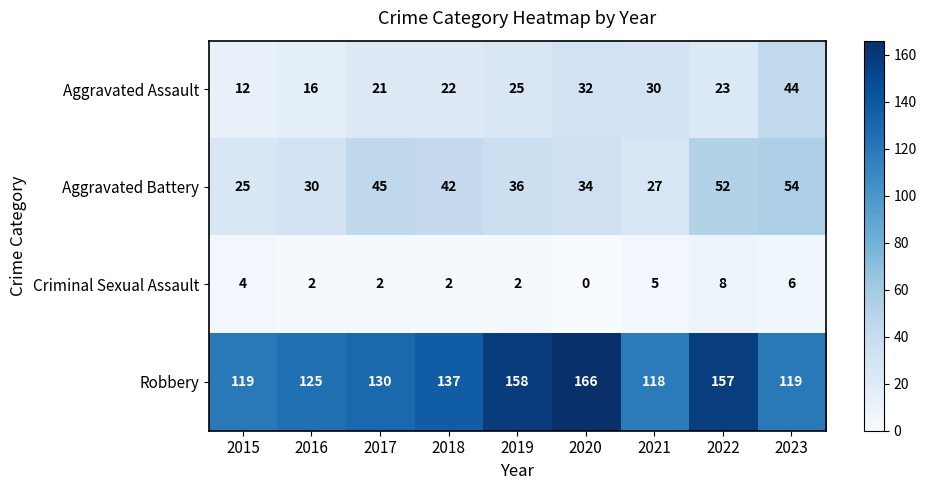

At 2016, list the series in order from smallest to largest.

Criminal Sexual Assault, Aggravated Assault, Aggravated Battery, Robbery